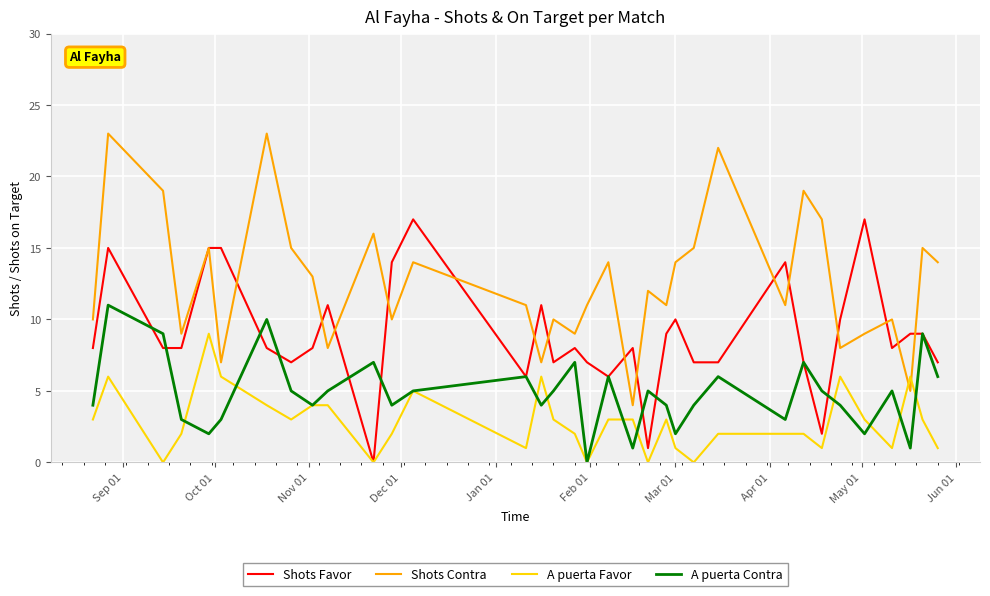

True or false: A puerta Contra and Shots Contra cross at least once.

False